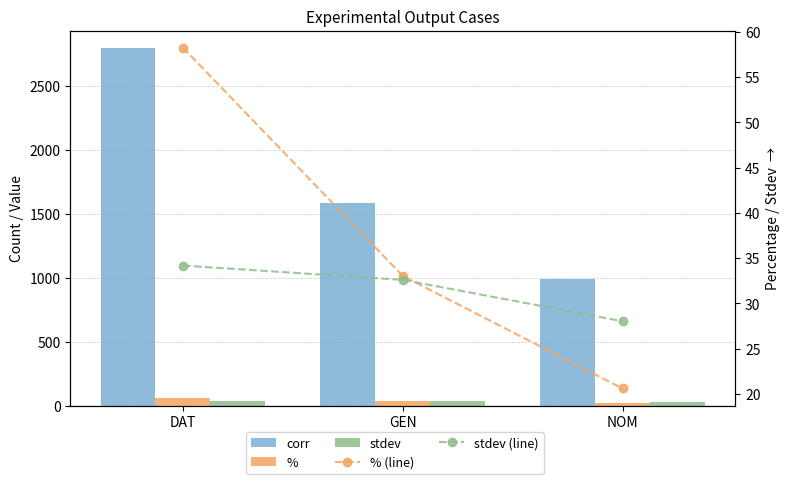

What is the label of the 2nd bar from the right?

GEN